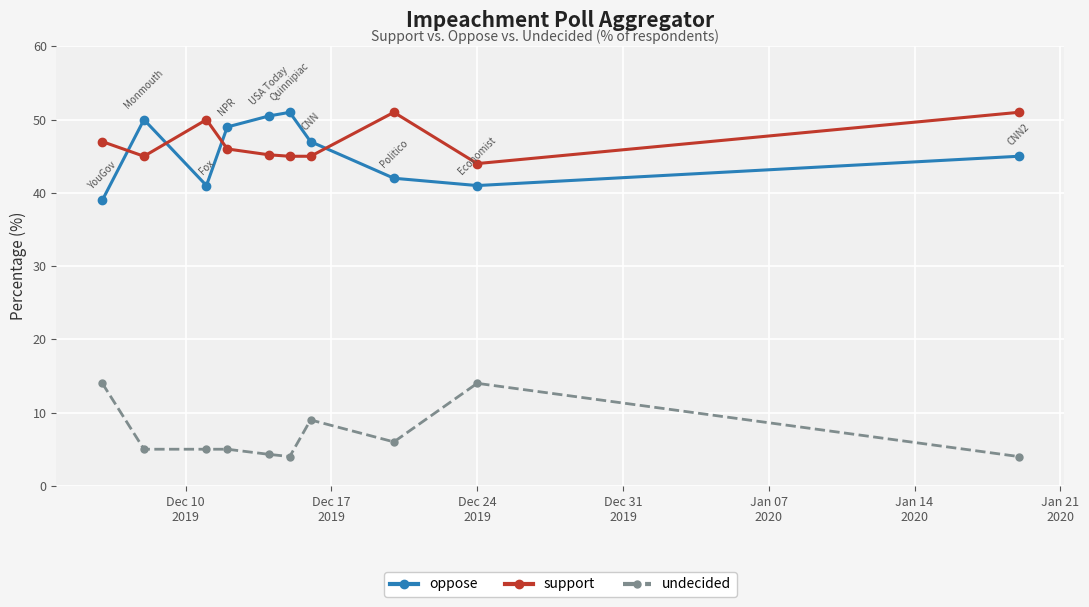

How many interior local peaks does the oppose series have?

2